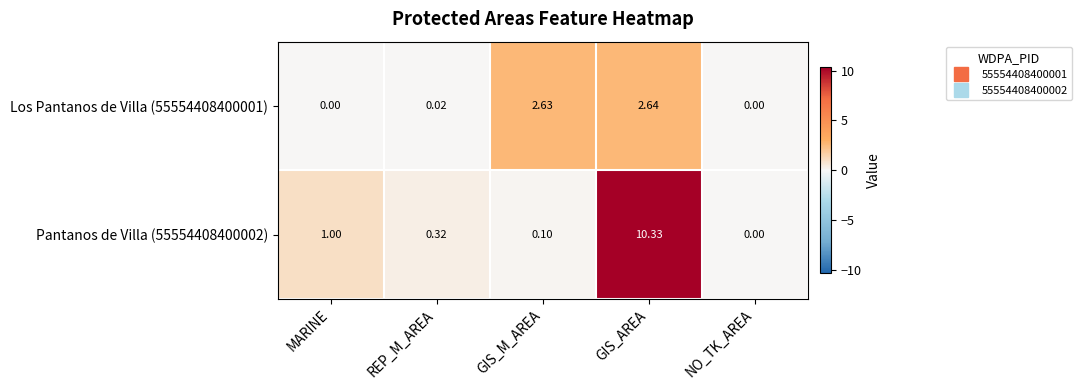

Which category has the lowest value in the Pantanos de Villa (55554408400002) series?

NO_TK_AREA